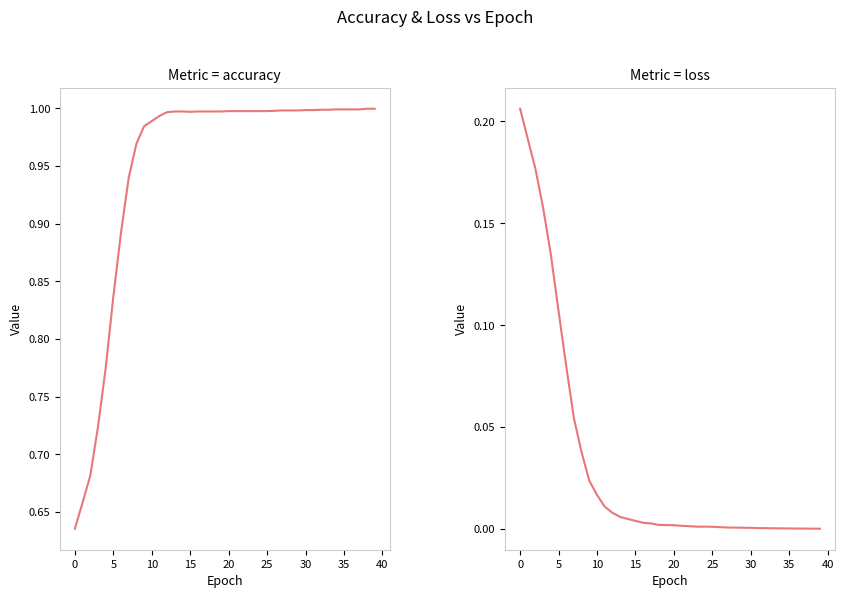

What is the difference between the highest and lowest values at 19?

1.0